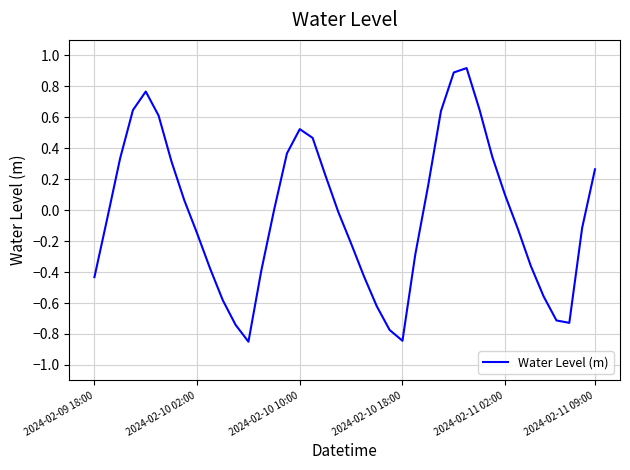

What is the maximum value shown in the chart?

0.9